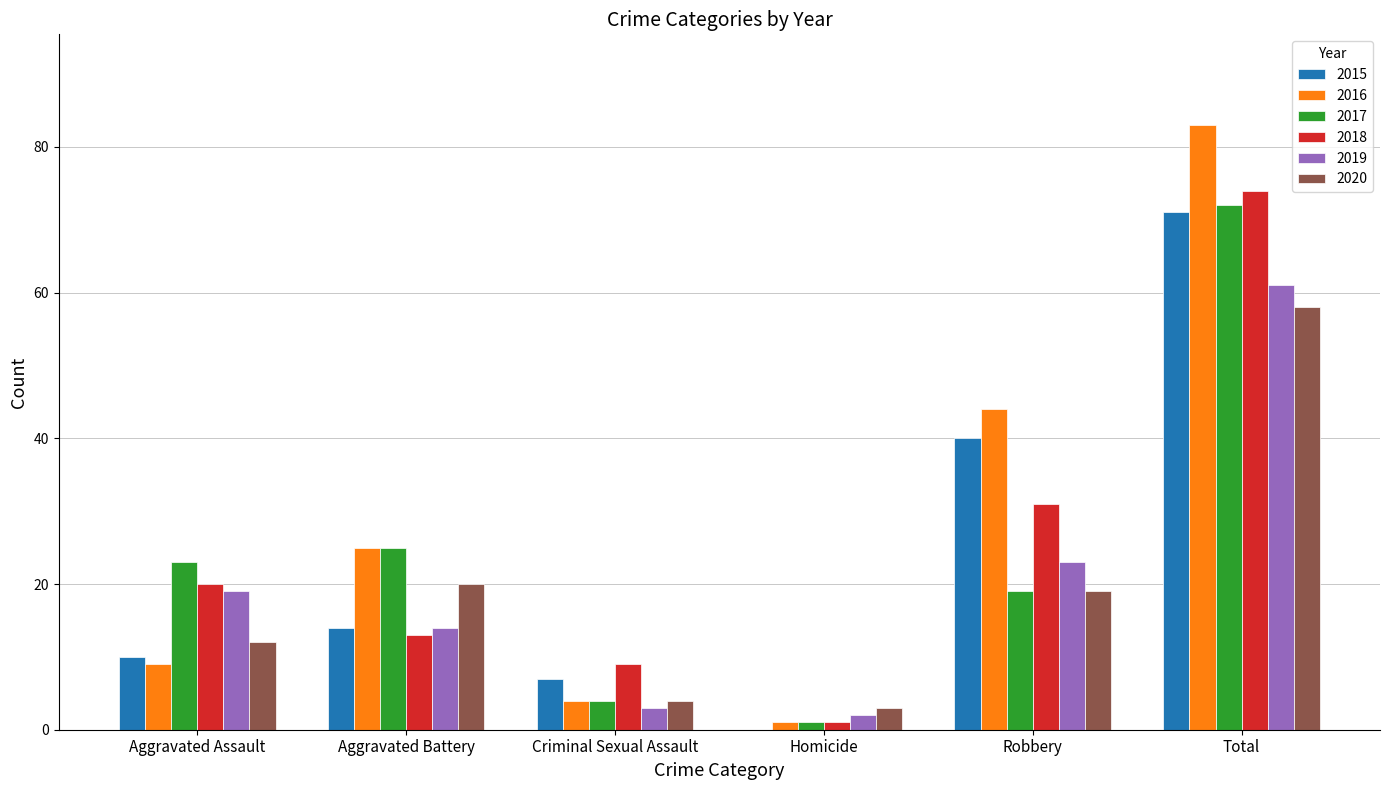

At which category is the sum across all series the highest?

Total